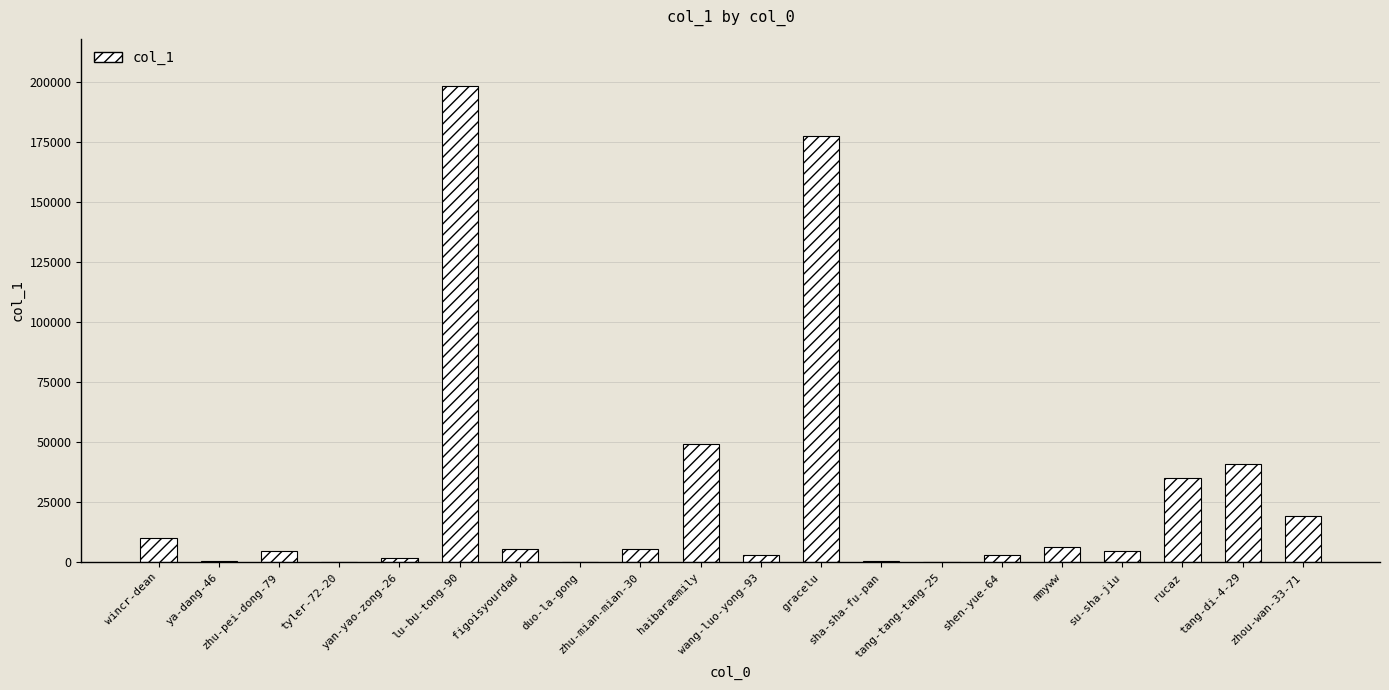

What is the sum of all values?

568288